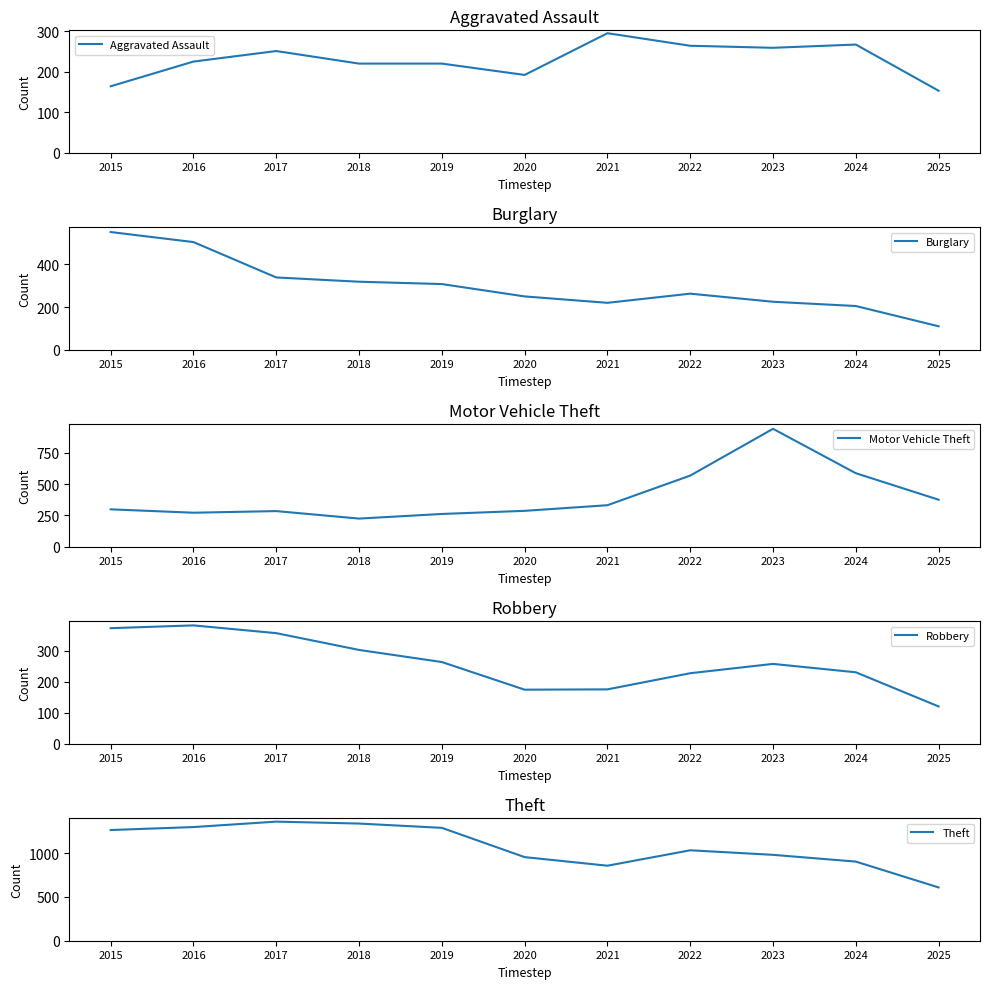

The Aggravated Assault series shows 220 at 2018. True or false?

True